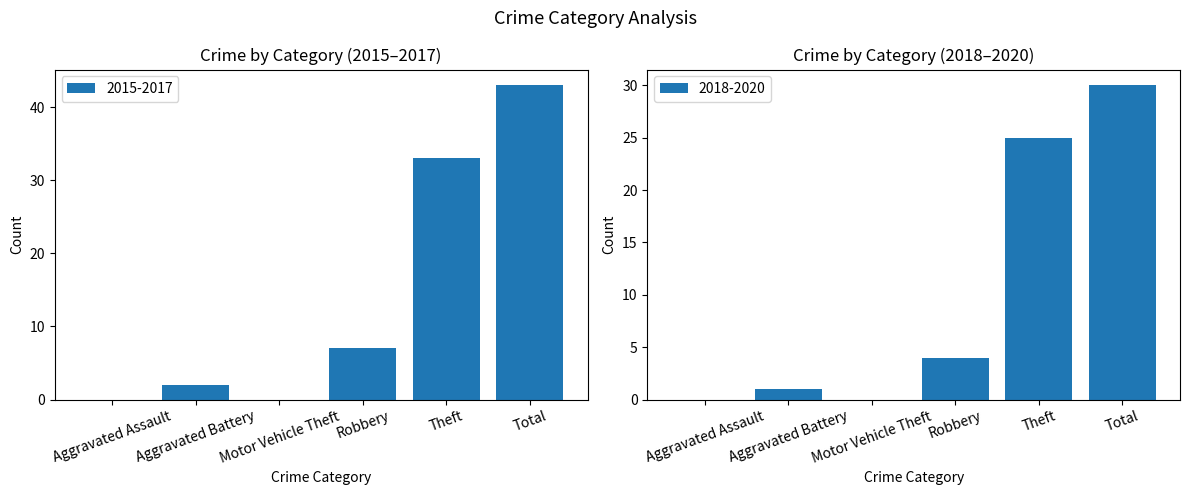

What is the label of the 4th bar from the left?

Robbery